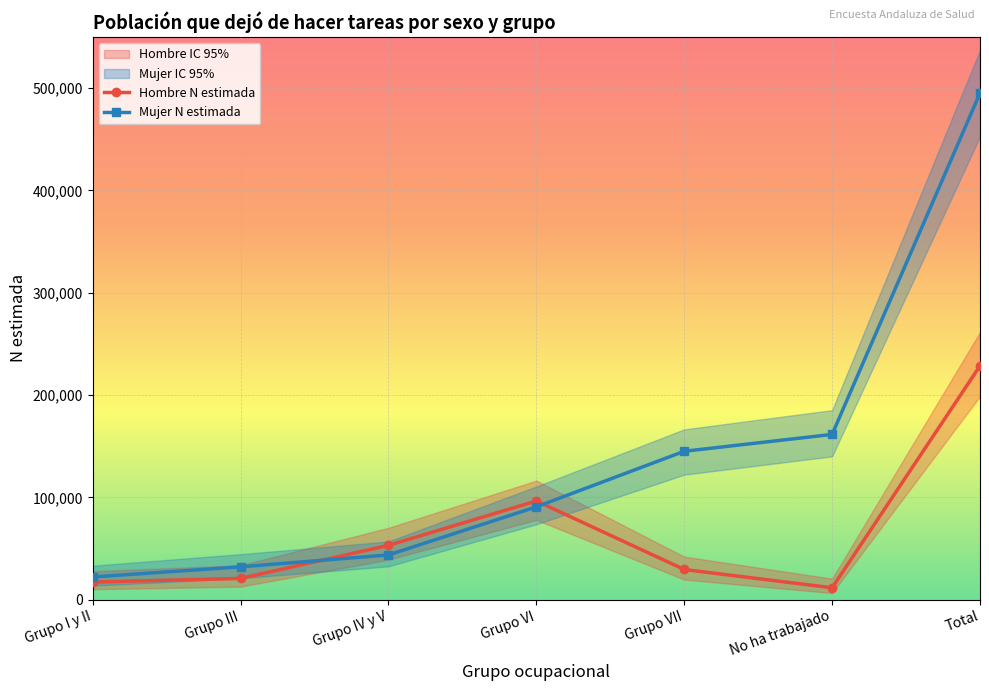

What is the label of the 6th point from the left?

No ha trabajado